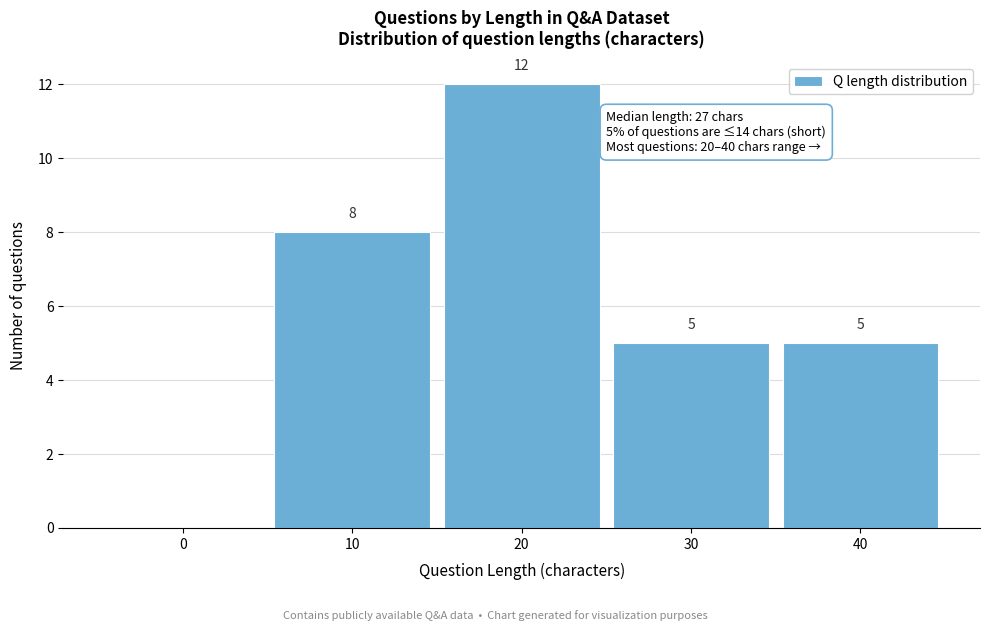

Reading left to right, what are all the values shown in this chart?

0=0	10=8	20=12	30=5	40=5